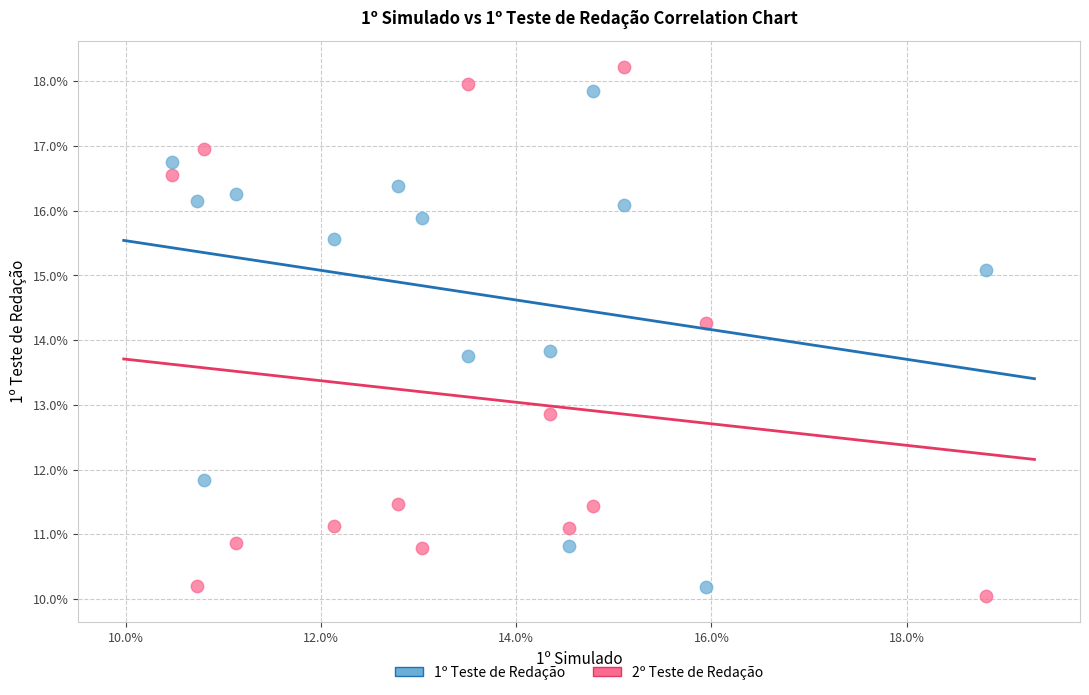

What are all the series names shown in the legend?

1º Teste de Redação, 2º Teste de Redação